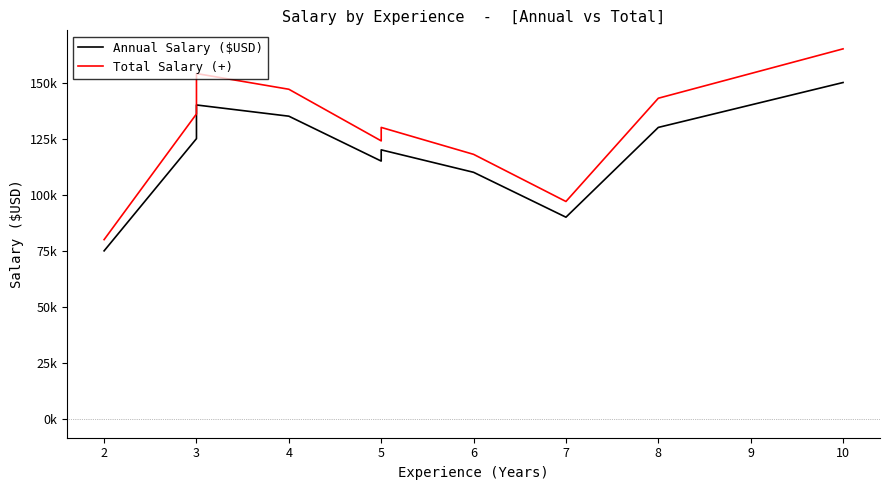

The value of Total Salary (+) at 4 is 147000. True or false?

True